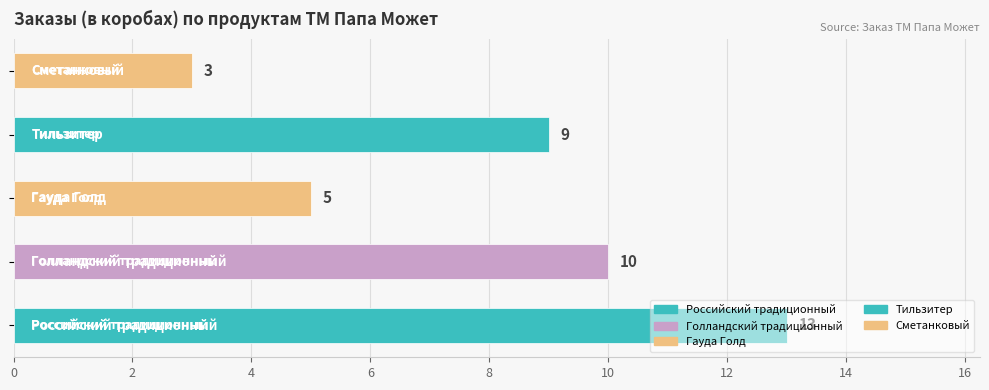

What is the difference between the maximum and minimum values?

10